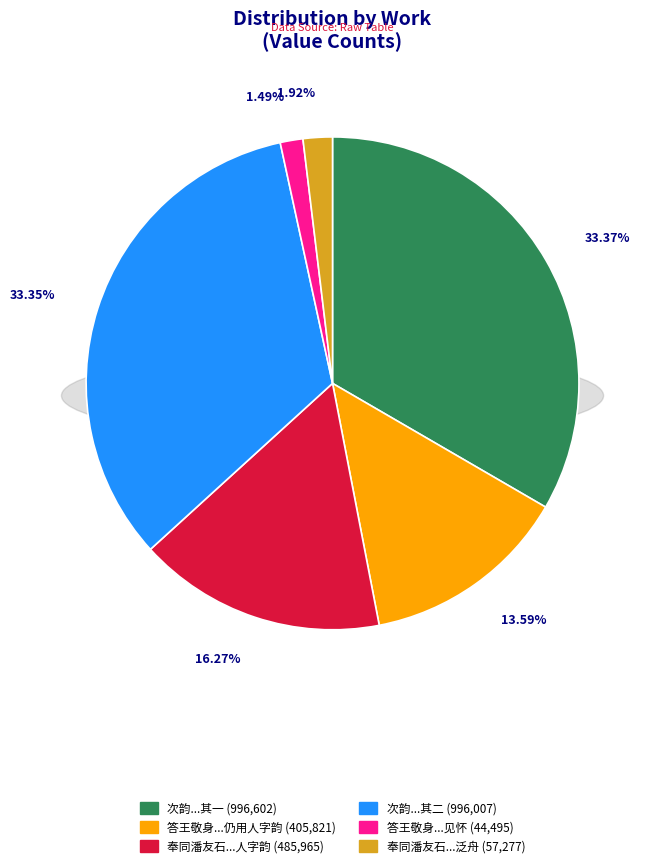

To the nearest percent, what is the average slice percentage?

17%